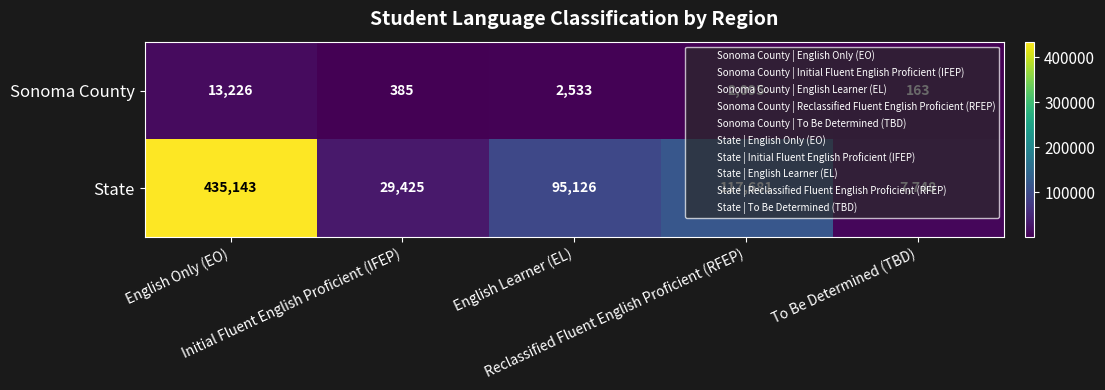

Which series has the largest range (max minus min)?

State